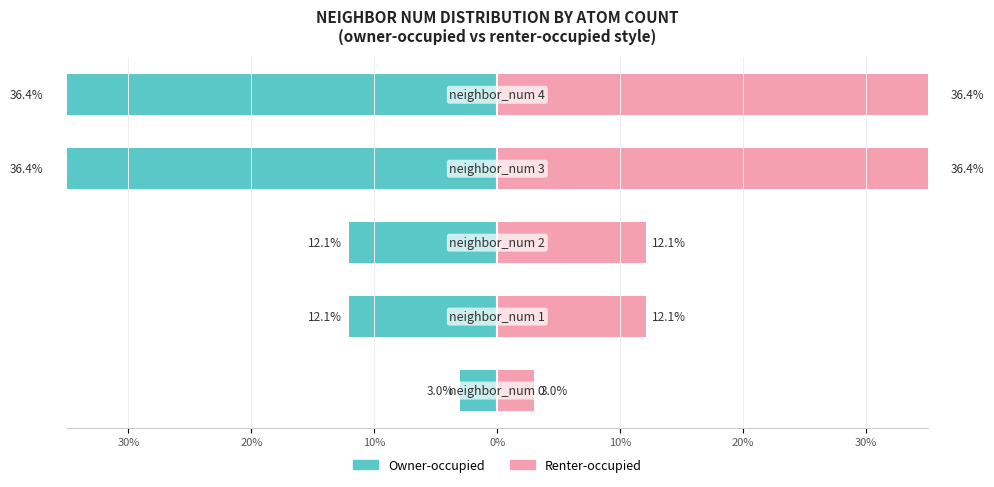

What is the difference between the maximum and minimum values in the Renter-occupied series?

33.4